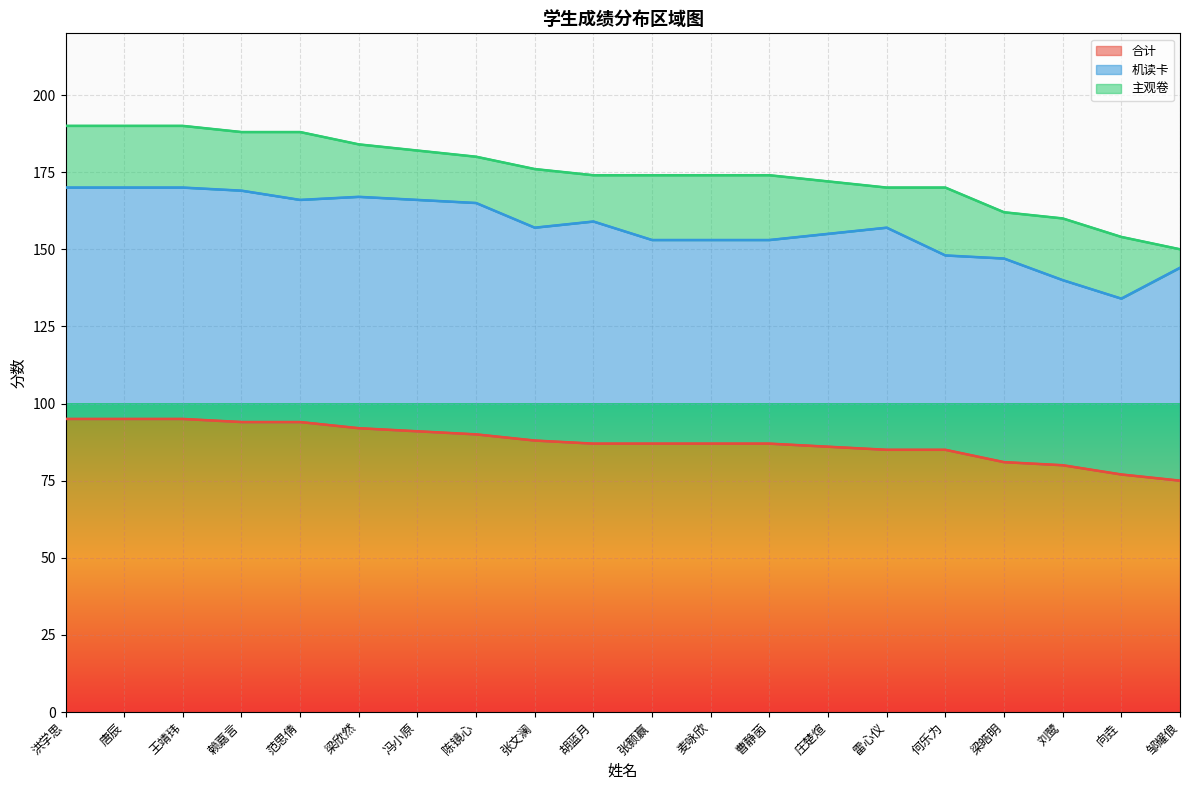

What is the difference between the maximum and second lowest values in the 主观卷 series?

9